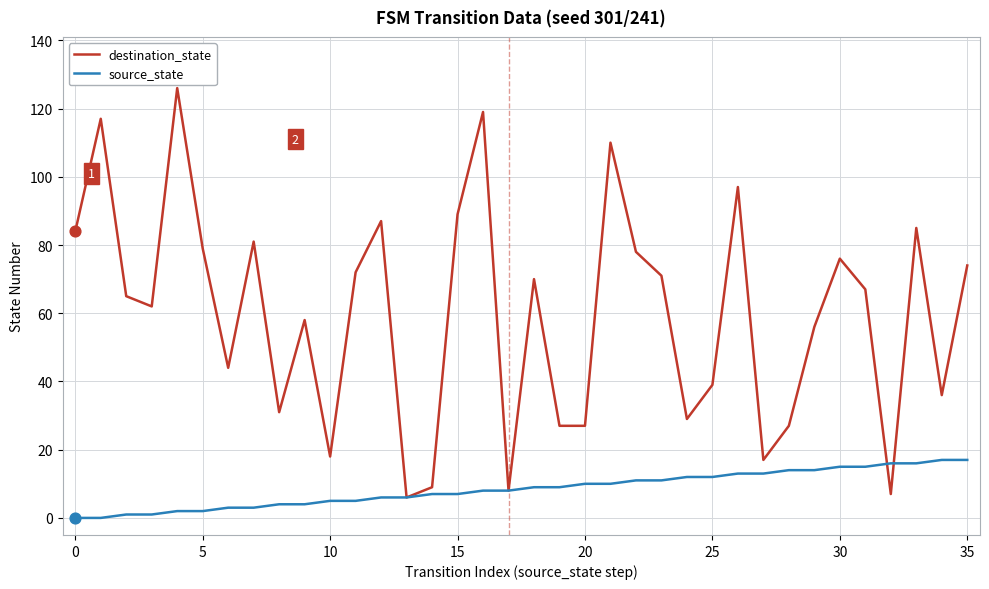

Which series has the largest range (max minus min)?

destination_state